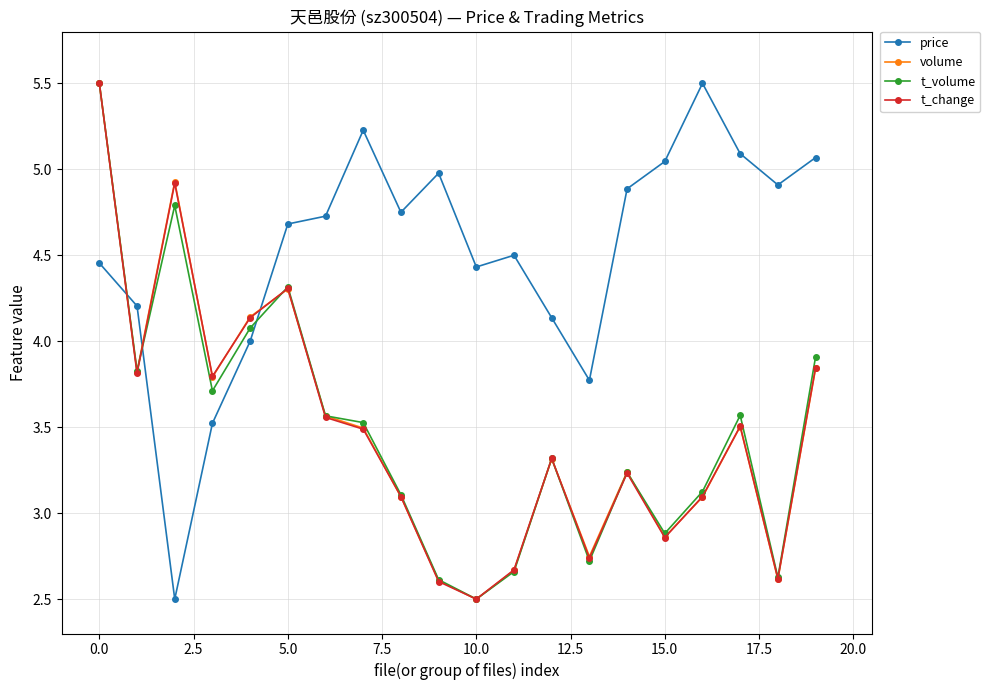

What is the minimum value shown in the chart?

2.5